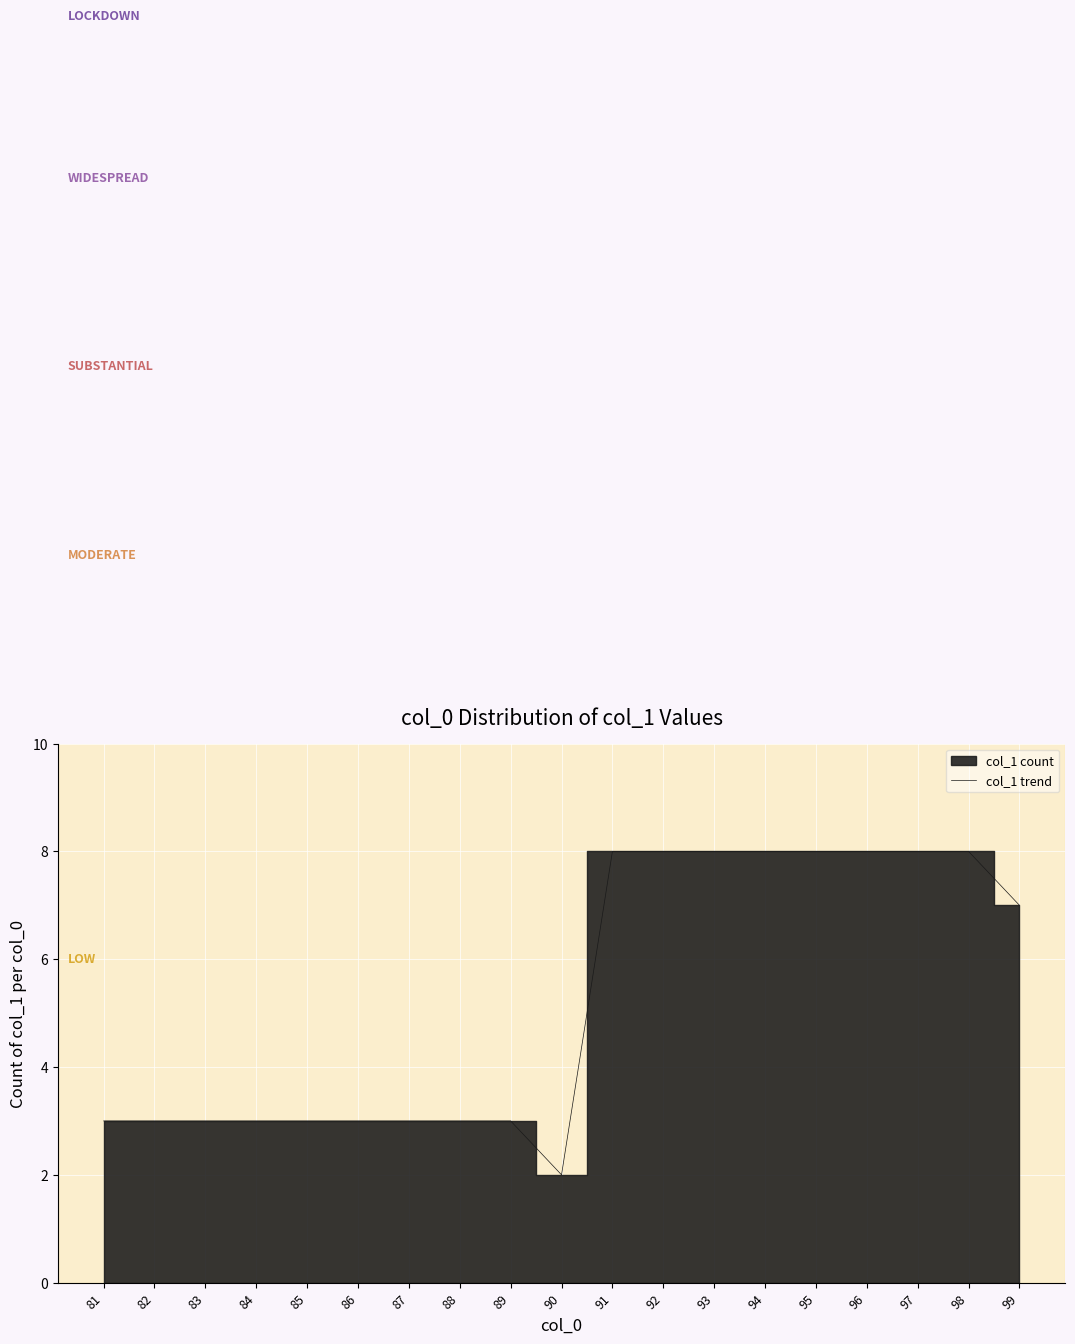

What is the maximum value shown in the chart?

8